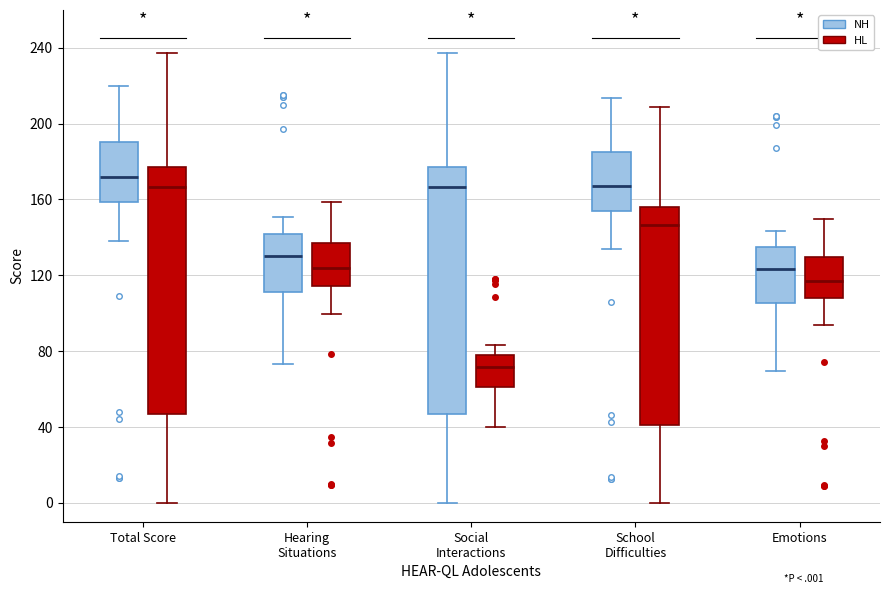

Where does the lower whisker of the box for Emotions (NH) end on the y-axis? The values are not printed on the chart, so give them approximately, as read against the axis.

70